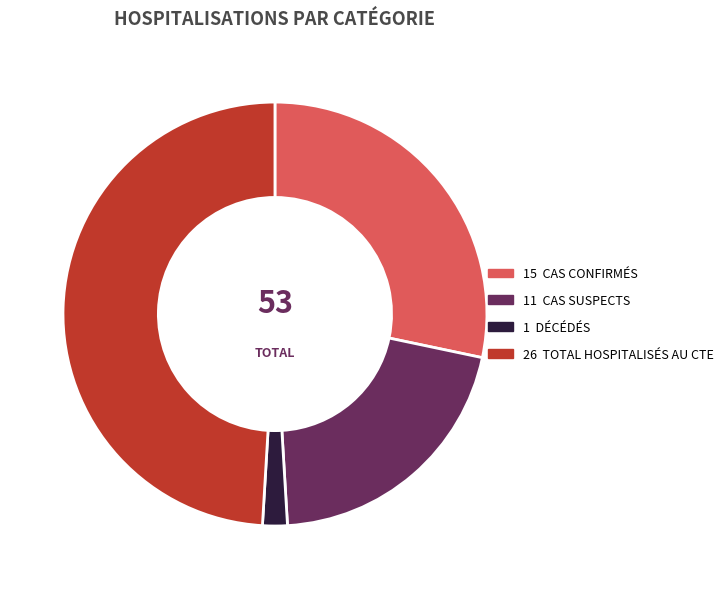

Is there any slice that represents more than half of the pie?

No